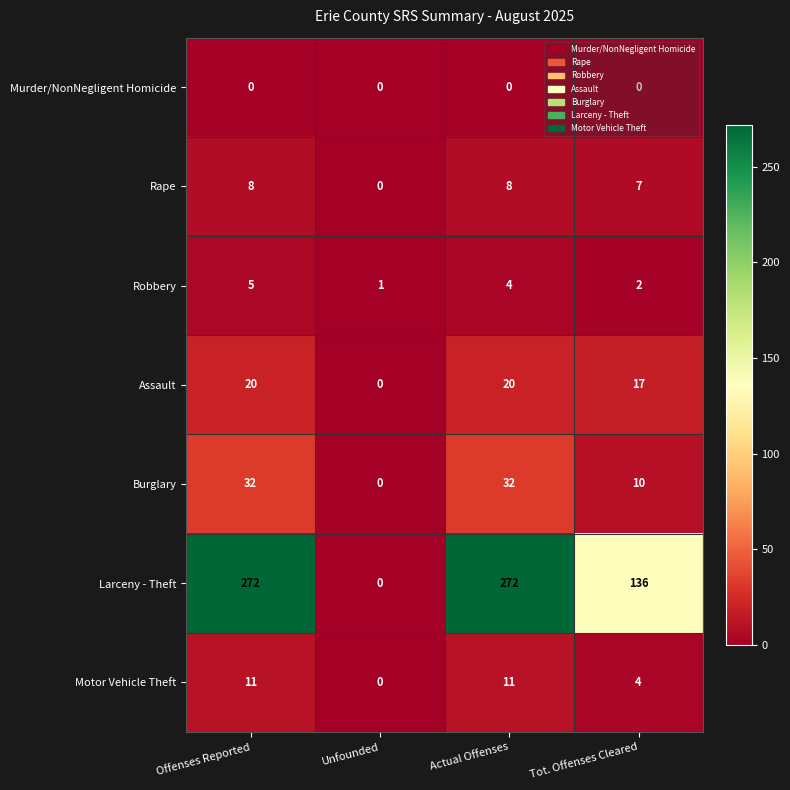

How many values in Assault are above zero?

3